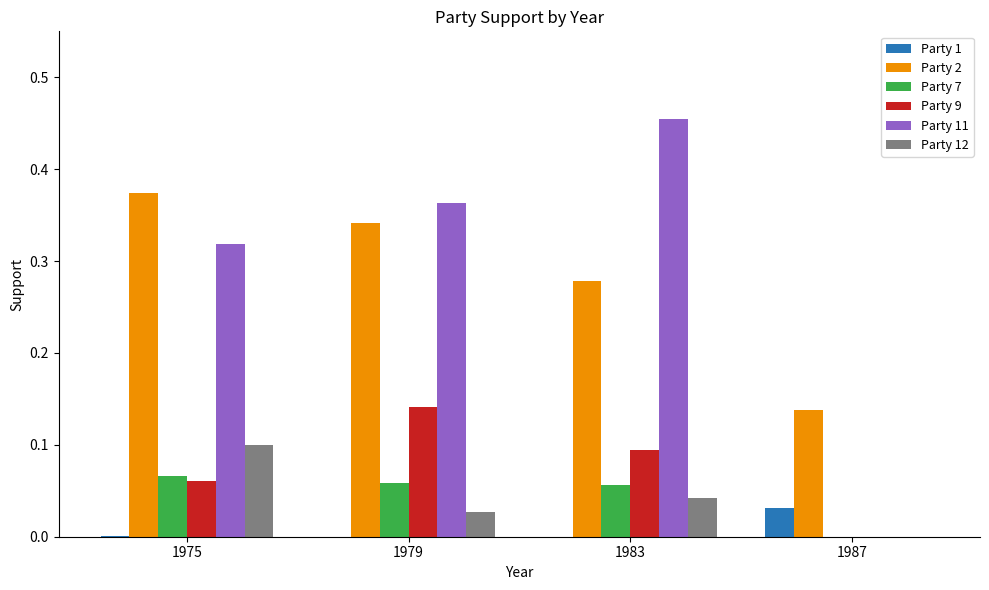

How many groups of bars are there?

4